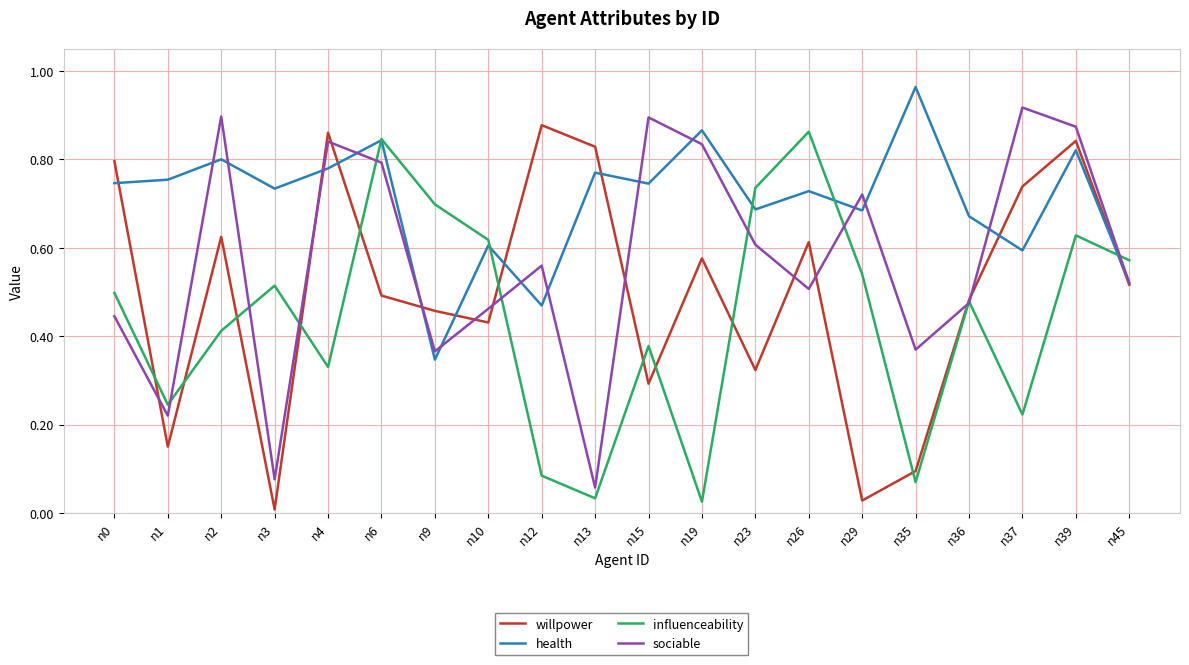

Which series changed the most between n13 and n15?

sociable